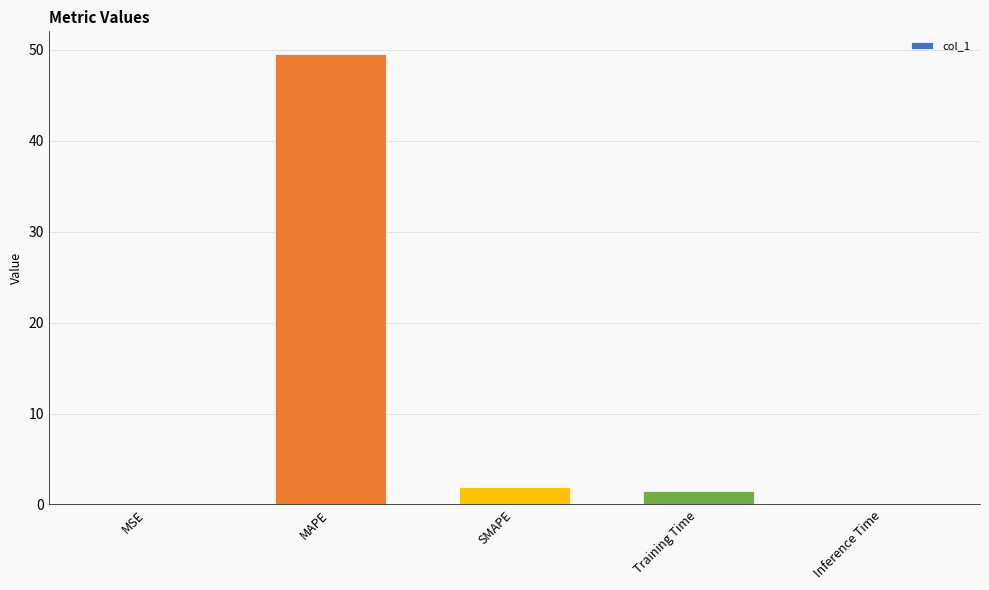

What is the average value?

10.6